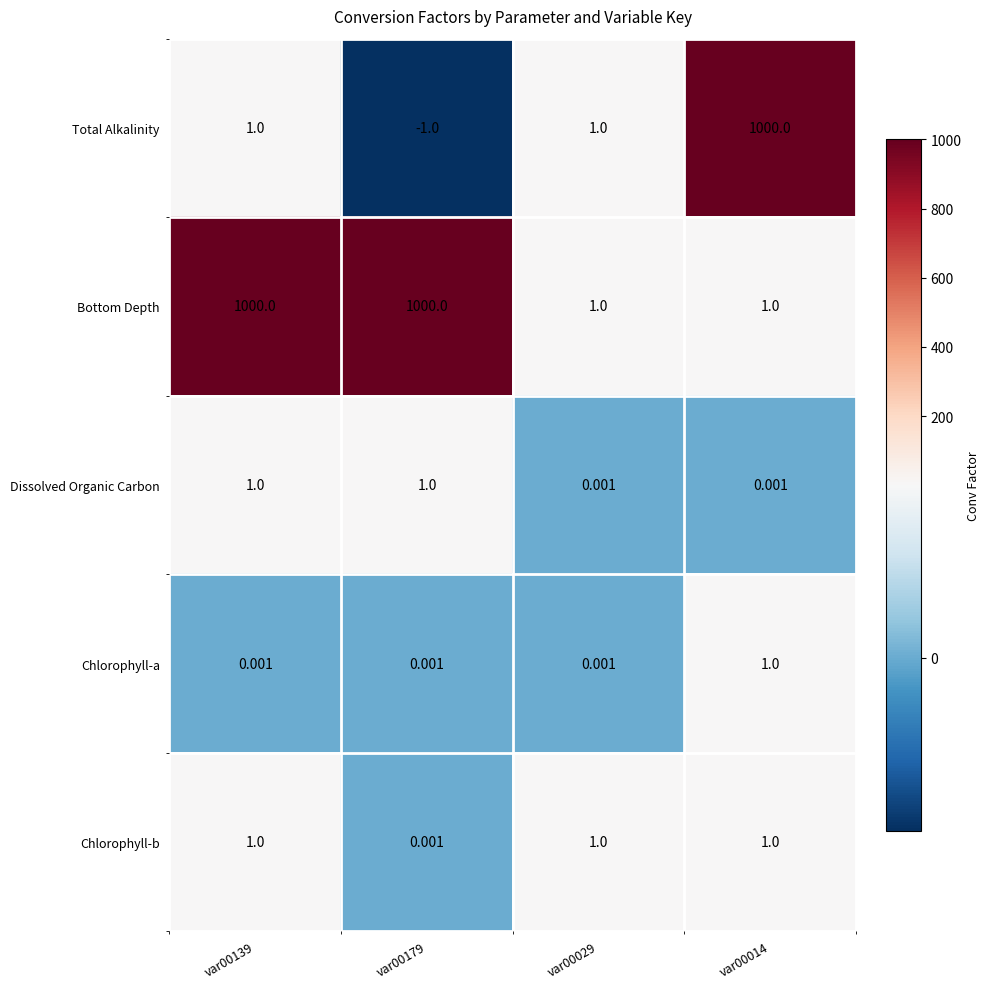

Is the value of Bottom Depth at var00029 greater than the value of Total Alkalinity at var00179?

Yes